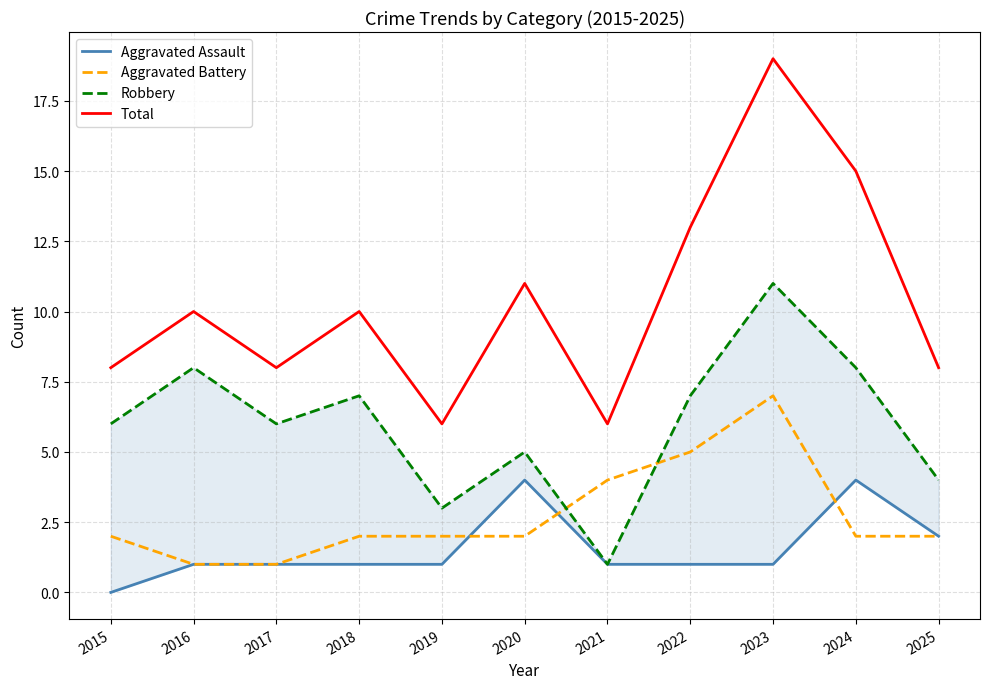

Where is the first local maximum for Aggravated Assault?

2020